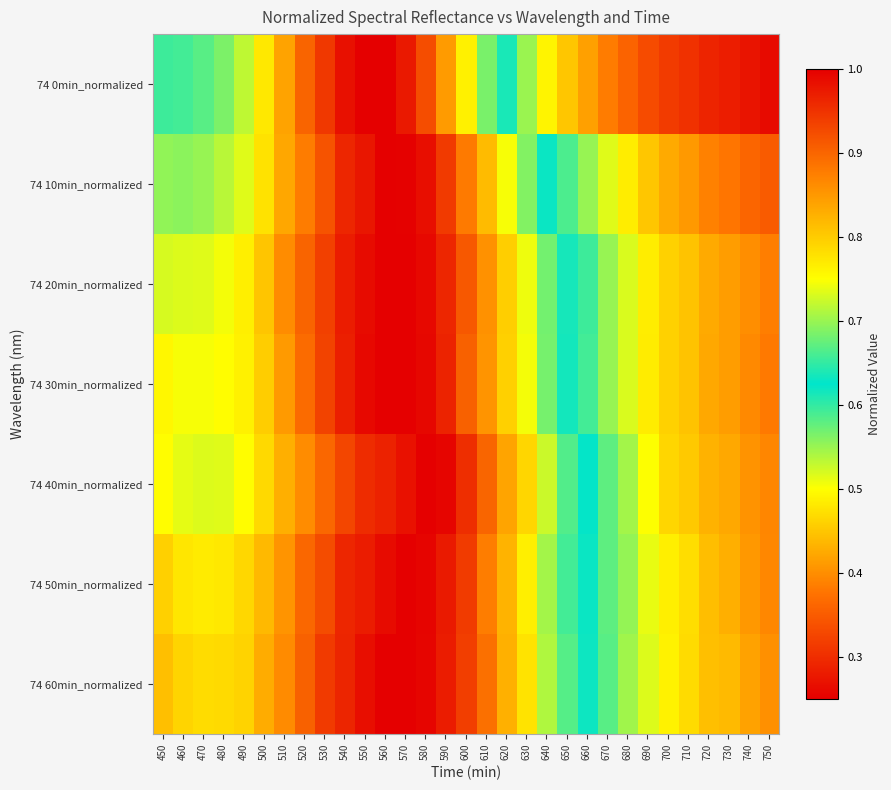

Which category has the lowest value across all series?

750